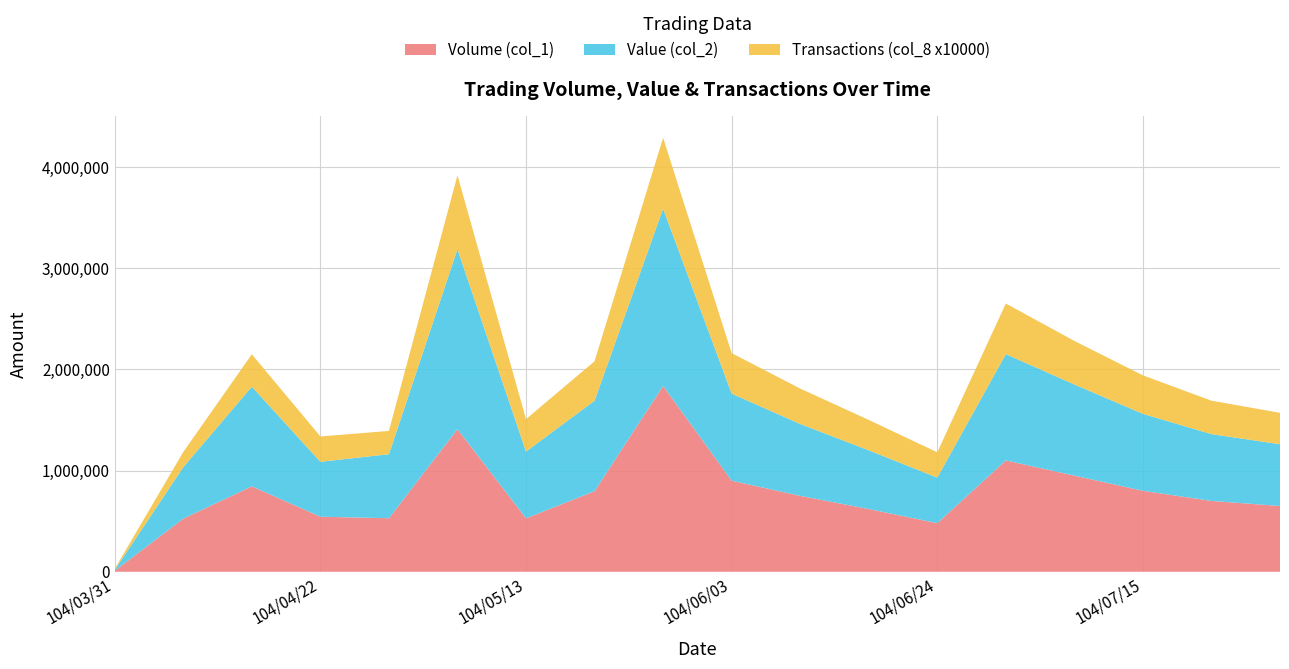

Reading left to right, list all the values displayed in this chart.

Volume (col_1): 104/03/31=10000	104/04/07=525000	104/04/14=844000	104/04/22=544000	104/04/29=529000	104/05/06=1409000	104/05/13=528000	104/05/20=796000	104/05/27=1836000	104/06/03=900000	104/06/10=750000	104/06/17=620000	104/06/24=480000	104/07/01=1100000	104/07/08=950000	104/07/15=800000	104/07/22=700000	104/07/29=650000
Value (col_2): 104/03/31=9400	104/04/07=508450	104/04/14=984400	104/04/22=542640	104/04/29=632240	104/05/06=1777800	104/05/13=659300	104/05/20=893820	104/05/27=1750750	104/06/03=860000	104/06/10=710000	104/06/17=580000	104/06/24=450000	104/07/01=1050000	104/07/08=900000	104/07/15=760000	104/07/22=660000	104/07/29=610000
Transactions (col_8 x10000): 104/03/31=10000	104/04/07=150000	104/04/14=320000	104/04/22=250000	104/04/29=230000	104/05/06=730000	104/05/13=320000	104/05/20=390000	104/05/27=700000	104/06/03=400000	104/06/10=350000	104/06/17=300000	104/06/24=250000	104/07/01=500000	104/07/08=430000	104/07/15=380000	104/07/22=330000	104/07/29=310000